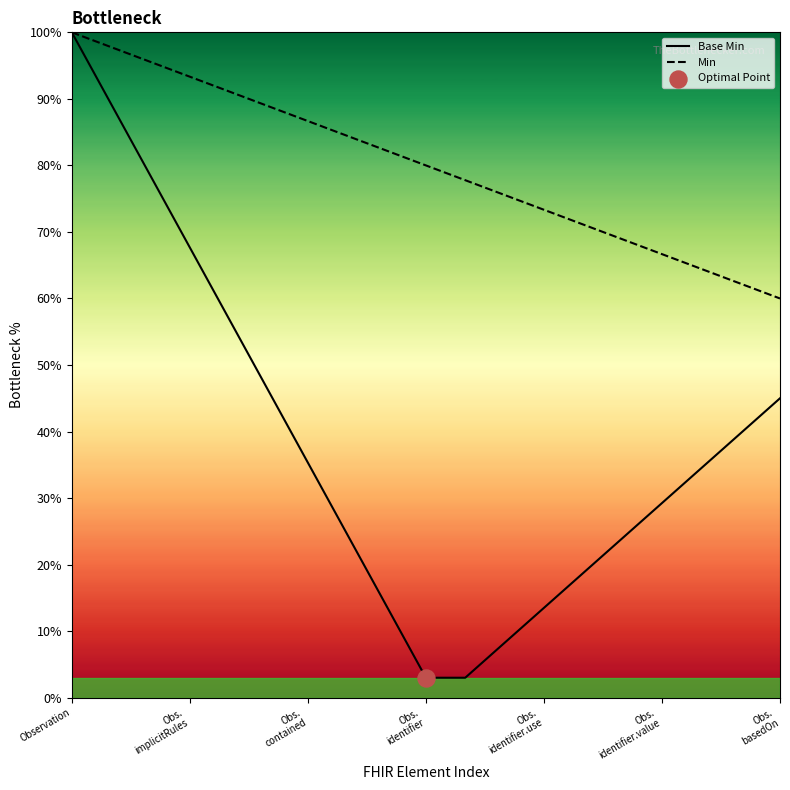

What is the maximum value for Min?

100.0